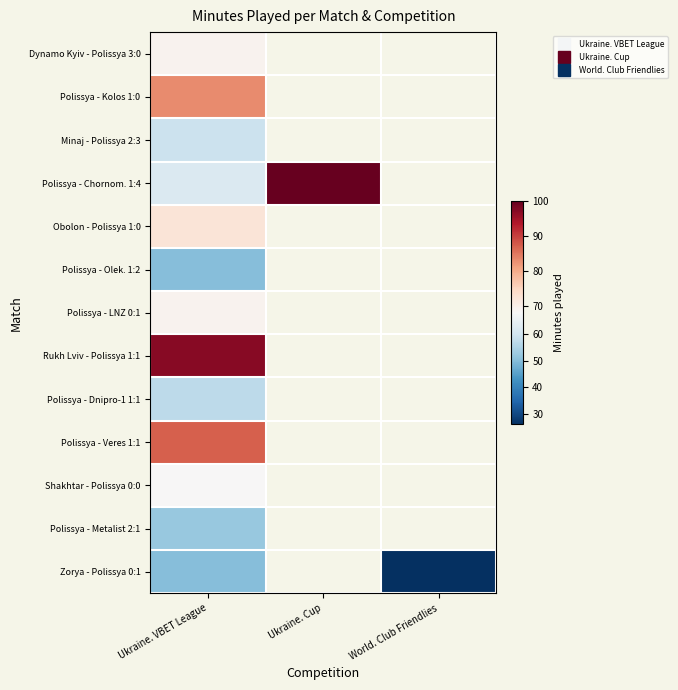

List the series in order of their peak value, highest first.

Polissya - Chornom. 1:4, Rukh Lviv - Polissya 1:1, Polissya - Veres 1:1, Polissya - Kolos 1:0, Obolon - Polissya 1:0, Dynamo Kyiv - Polissya 3:0, Polissya - LNZ 0:1, Shakhtar - Polissya 0:0, Minaj - Polissya 2:3, Polissya - Dnipro-1 1:1, Polissya - Metalist 2:1, Polissya - Olek. 1:2, Zorya - Polissya 0:1